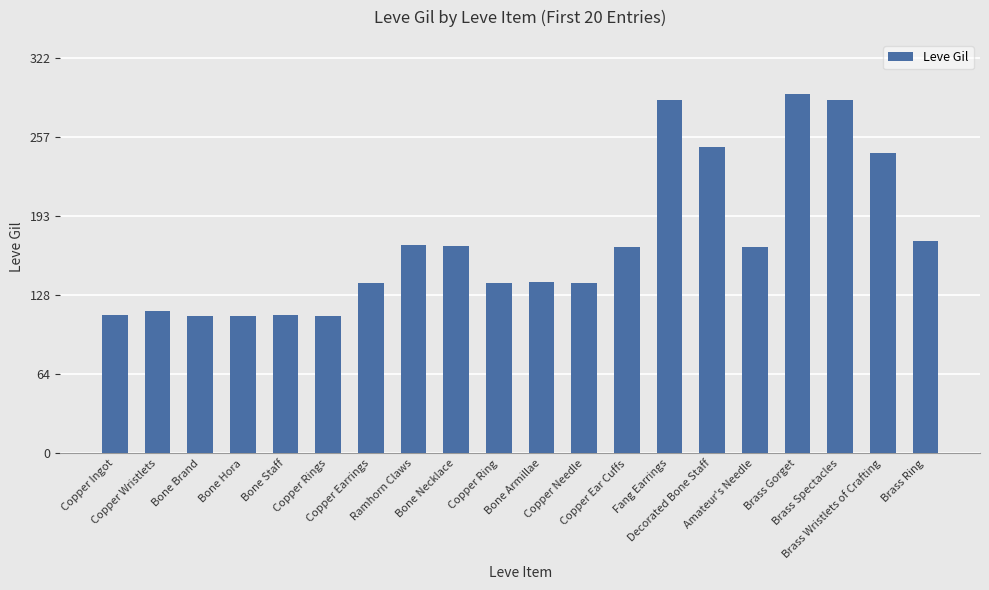

What is the value of the 5th bar from the left?

113